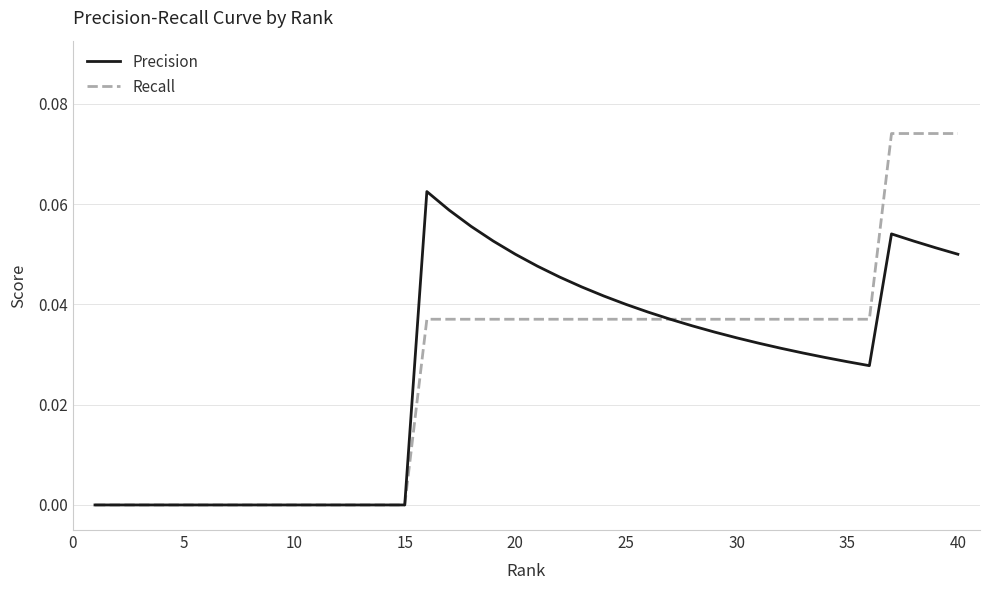

Which series has the widest spread of values?

Recall